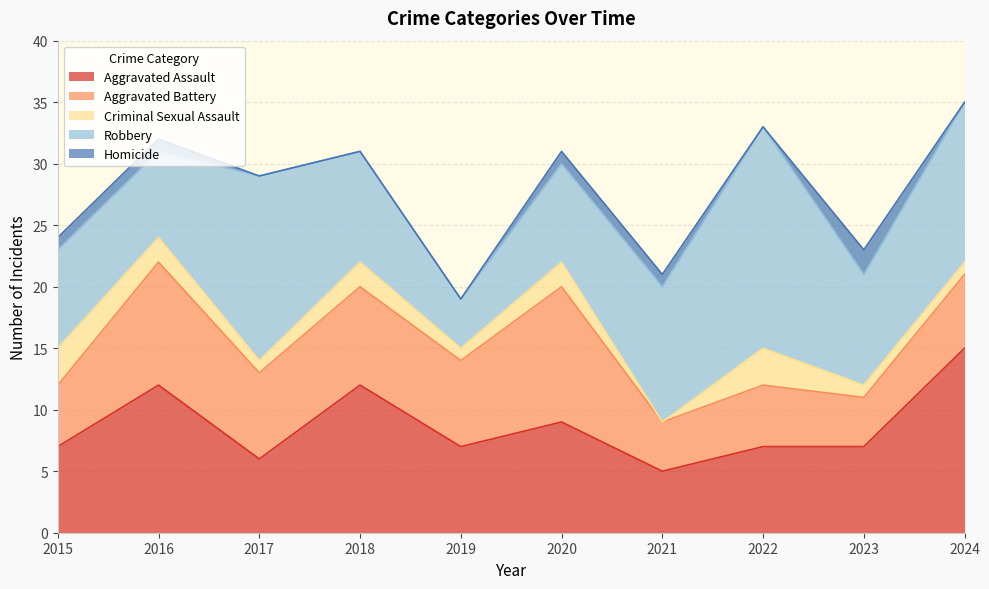

At which category does Aggravated Battery reach its first local peak?

2016